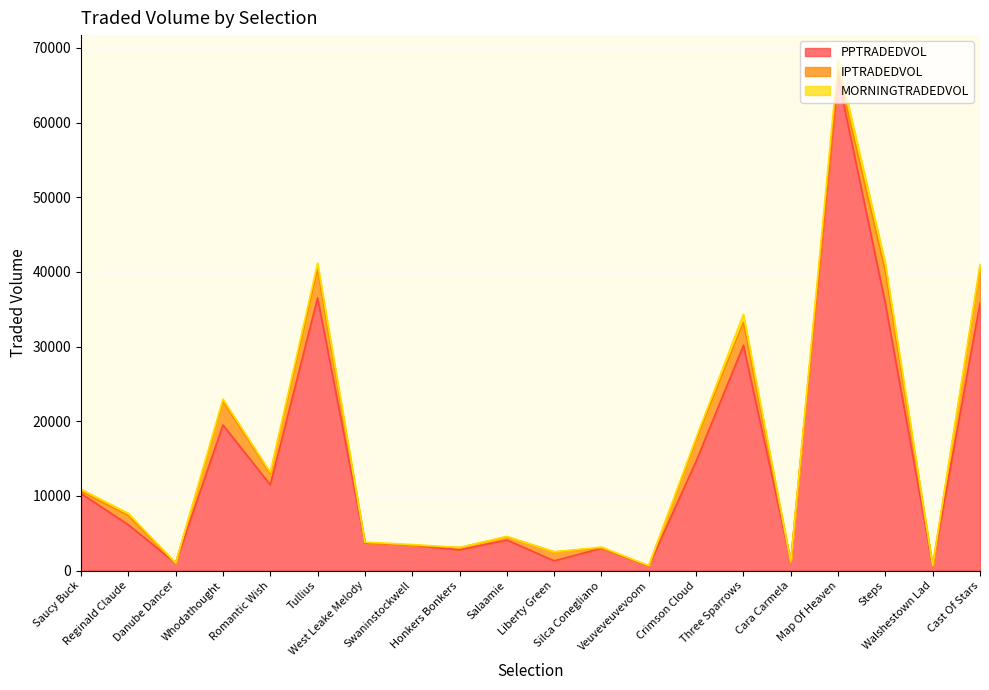

What are all the series names shown in the legend?

PPTRADEDVOL, IPTRADEDVOL, MORNINGTRADEDVOL